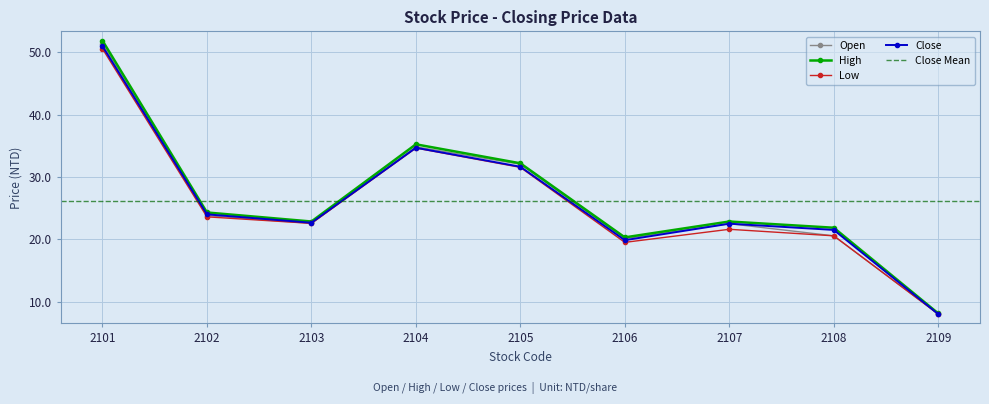

At which label is High closest to 29?

2105